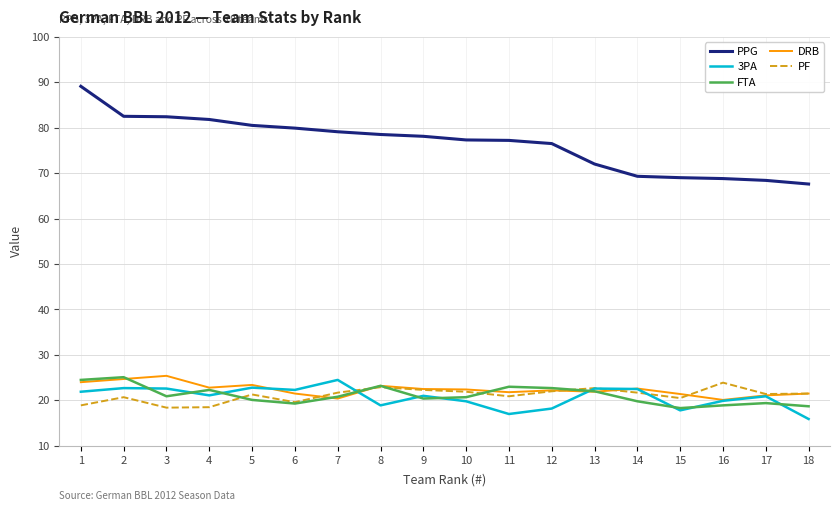

What is the difference between the maximum and minimum values in the DRB series?

5.3